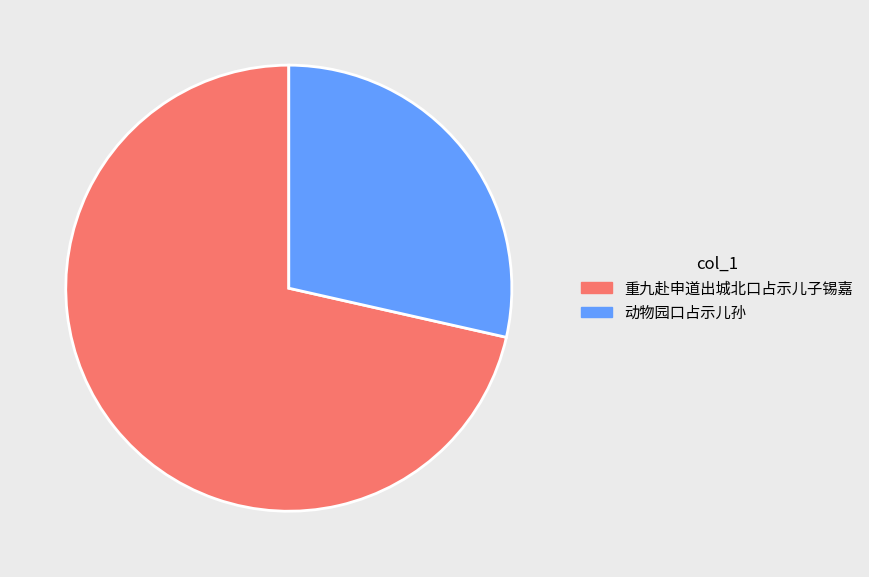

Is there any slice that represents more than half of the pie?

Yes